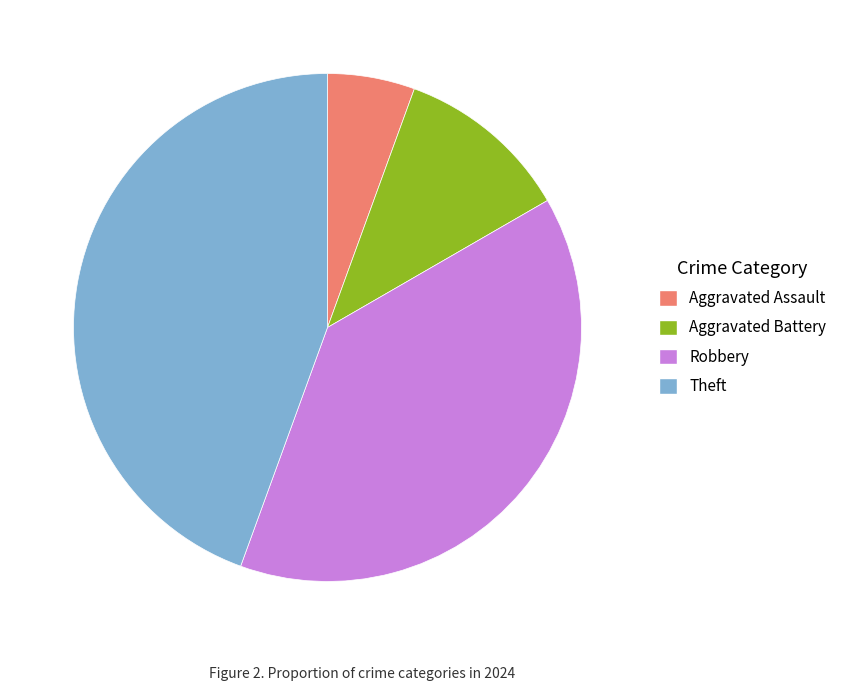

Combined, do Aggravated Battery and Aggravated Assault account for over 50%?

No